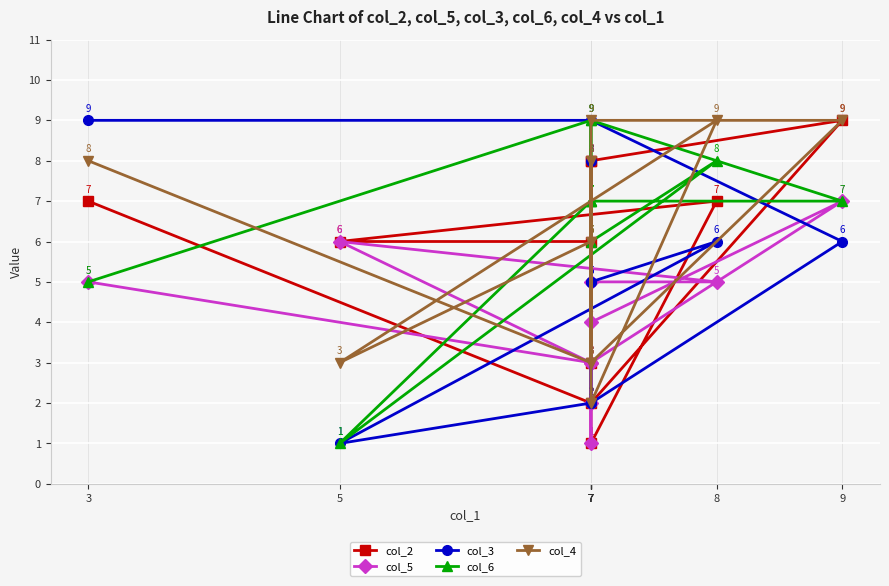

Where is col_6 nearest to the value 5?

3